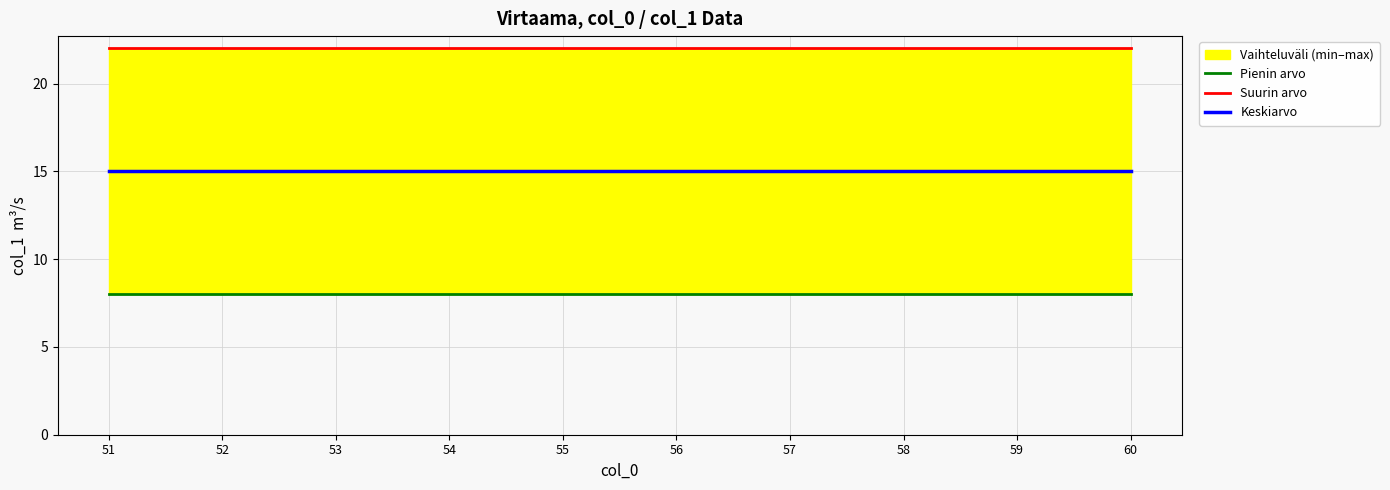

Reading right to left, extract all data points from this chart.

Pienin arvo: 8	8	8	8	8	8	8	8	8	8
Suurin arvo: 22	22	22	22	22	22	22	22	22	22
Keskiarvo: 15	15	15	15	15	15	15	15	15	15